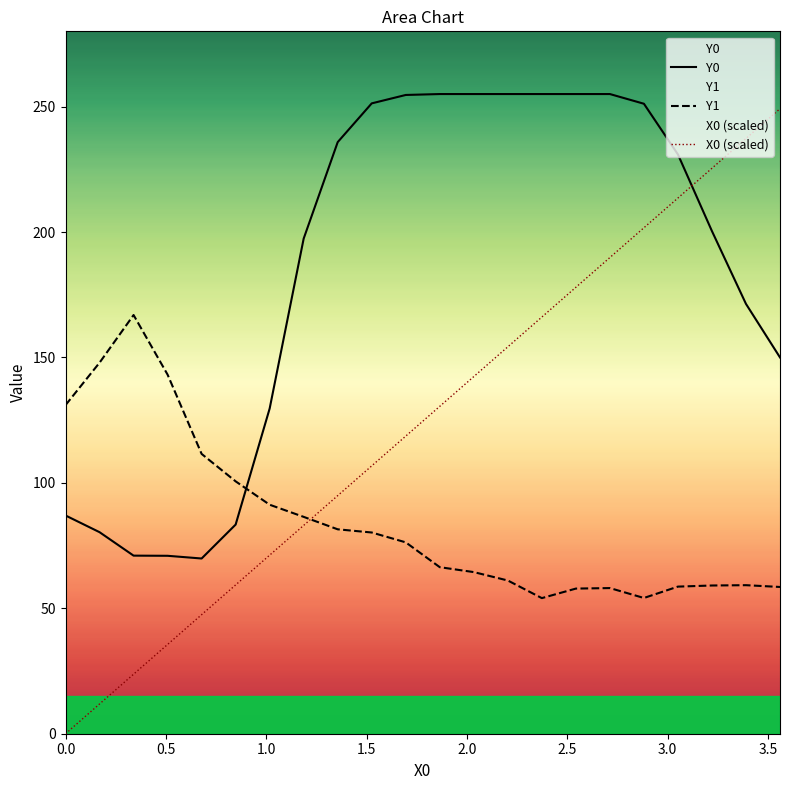

True or false: Y0 and Y1 cross at least once.

True